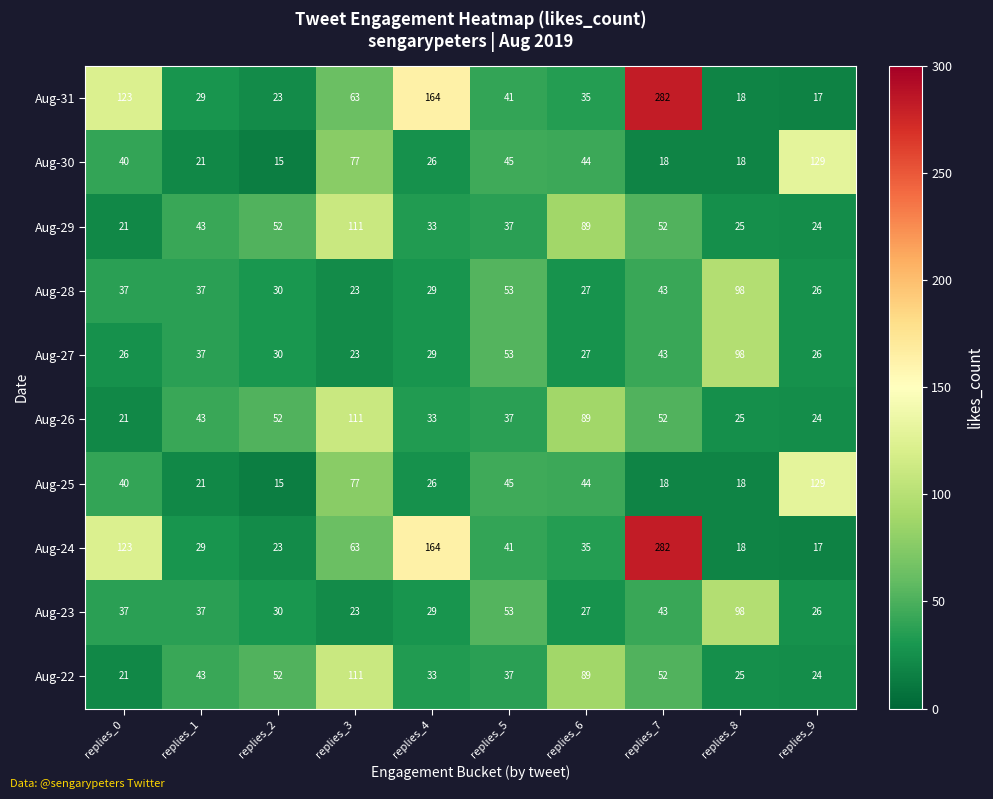

Which category has the highest value across all series?

replies_7